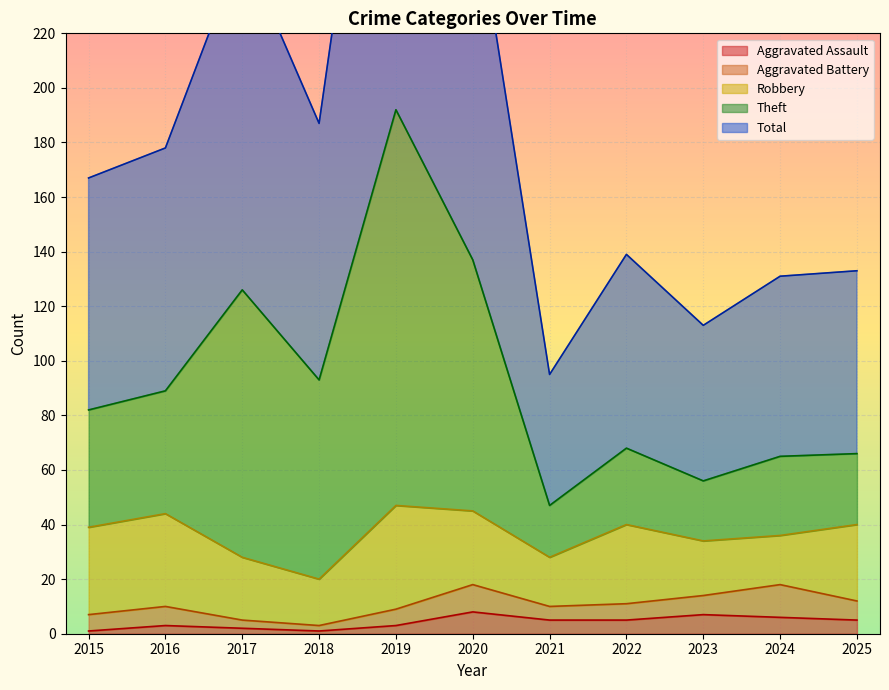

Which series has the widest spread of values?

Total